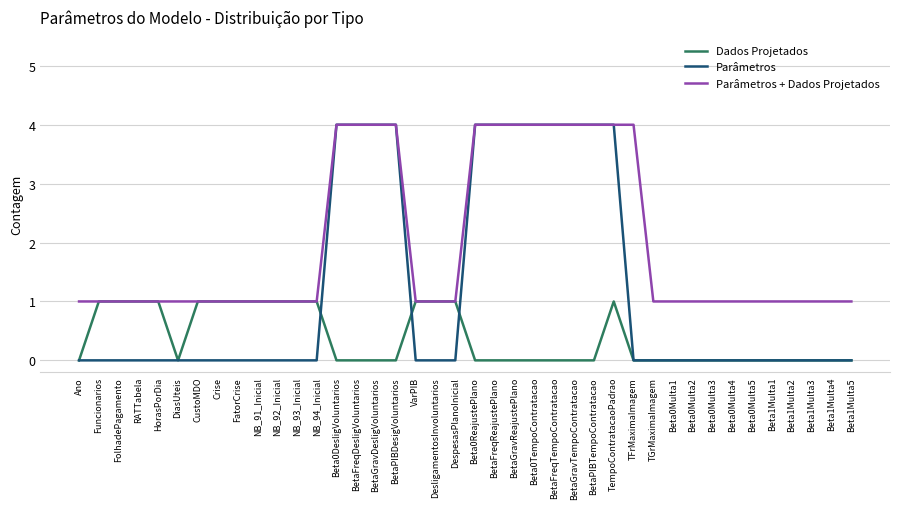

Reading right to left, transcribe all the data shown in this chart.

Dados Projetados: 0	0	0	0	0	0	0	0	0	0	0	0	1	0	0	0	0	0	0	0	1	1	1	0	0	0	0	1	1	1	1	1	1	1	0	1	1	1	1	0
Parâmetros: 0	0	0	0	0	0	0	0	0	0	0	0	4	4	4	4	4	4	4	4	0	0	0	4	4	4	4	0	0	0	0	0	0	0	0	0	0	0	0	0
Parâmetros + Dados Projetados: 1	1	1	1	1	1	1	1	1	1	1	4	4	4	4	4	4	4	4	4	1	1	1	4	4	4	4	1	1	1	1	1	1	1	1	1	1	1	1	1